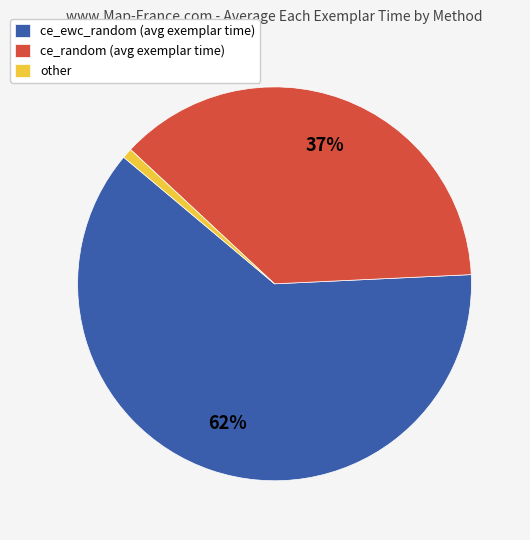

True or false: ce_random (avg exemplar time) accounts for 37% of the total.

True